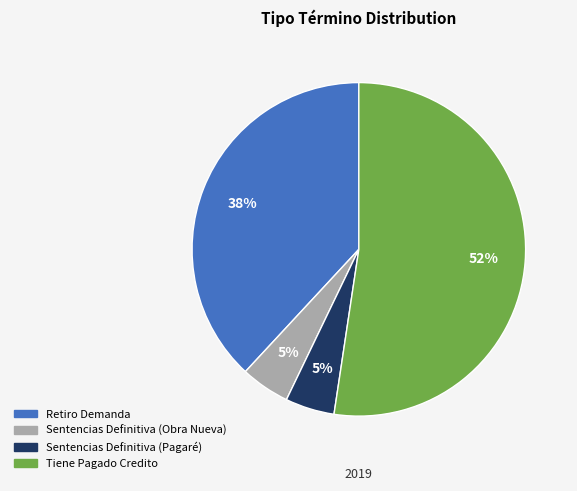

What percentage is the Tiene Pagado Credito slice, to the nearest percent?

52%